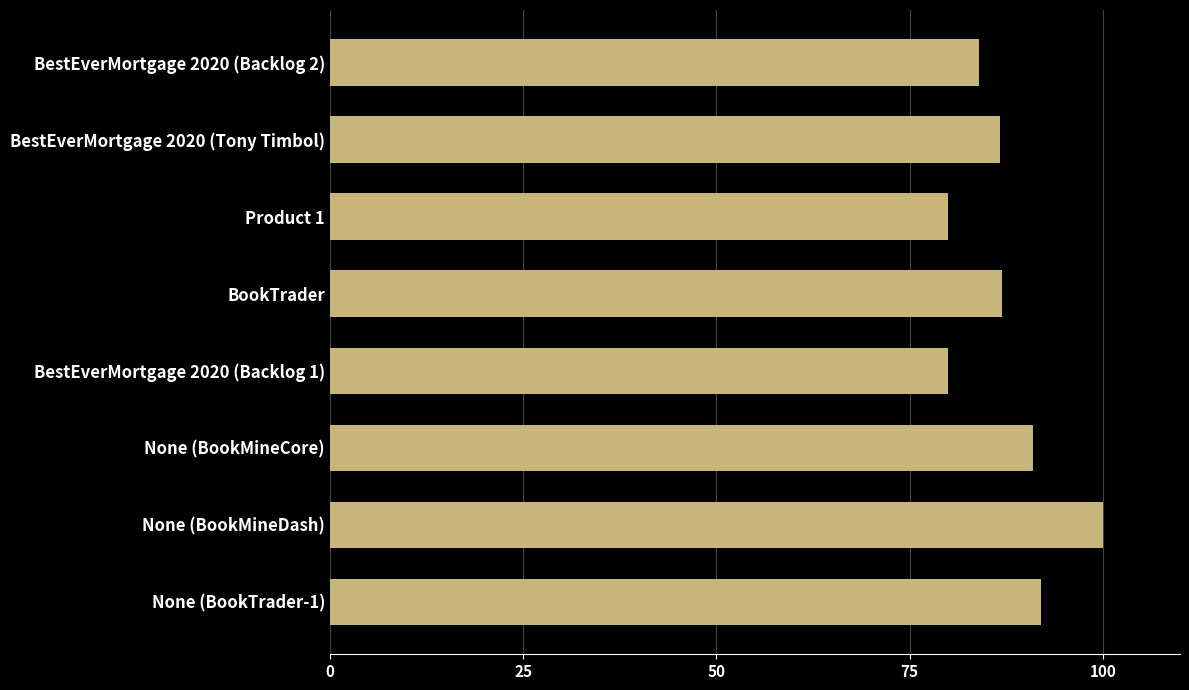

What is the average value?

87.6